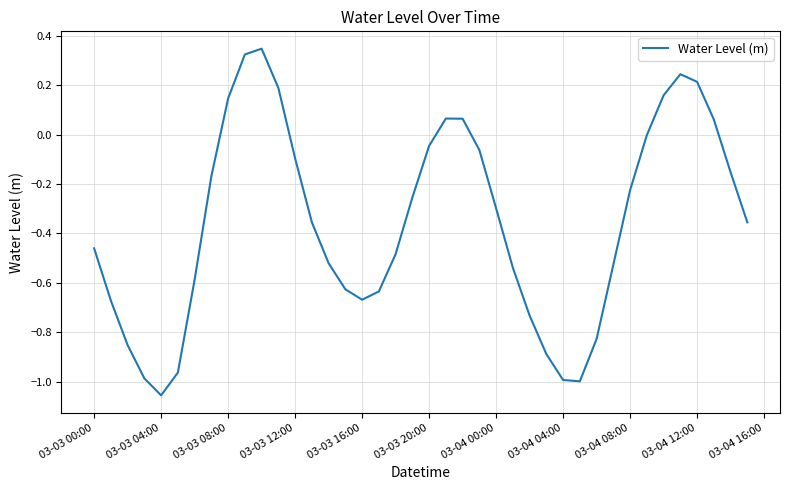

What is the difference between the maximum and minimum values?

1.4